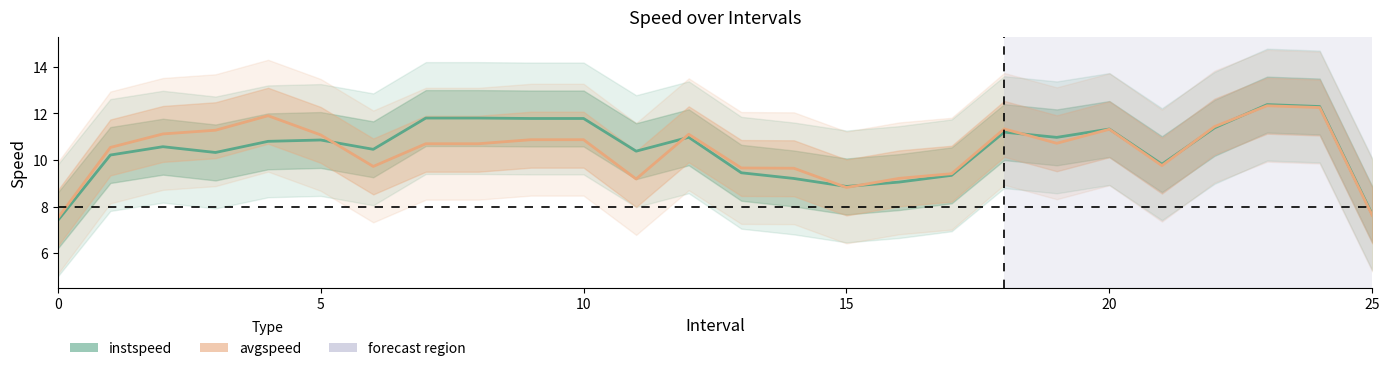

Between 3.0 and 14.0, which series saw the biggest shift?

avgspeed